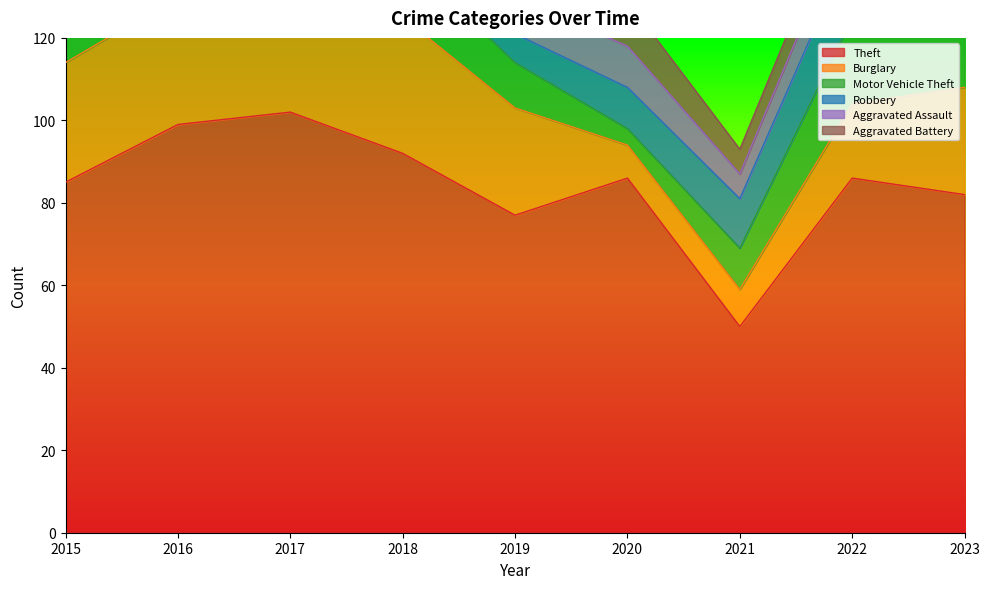

Is the value of Aggravated Battery at 2017 greater than the value of Motor Vehicle Theft at 2021?

No